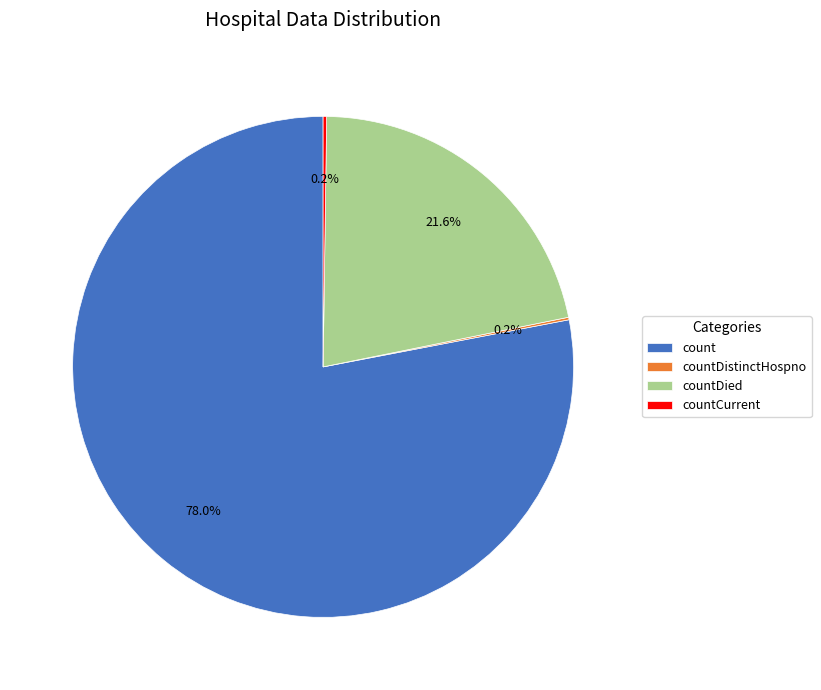

What is the largest slice in the pie chart?

count